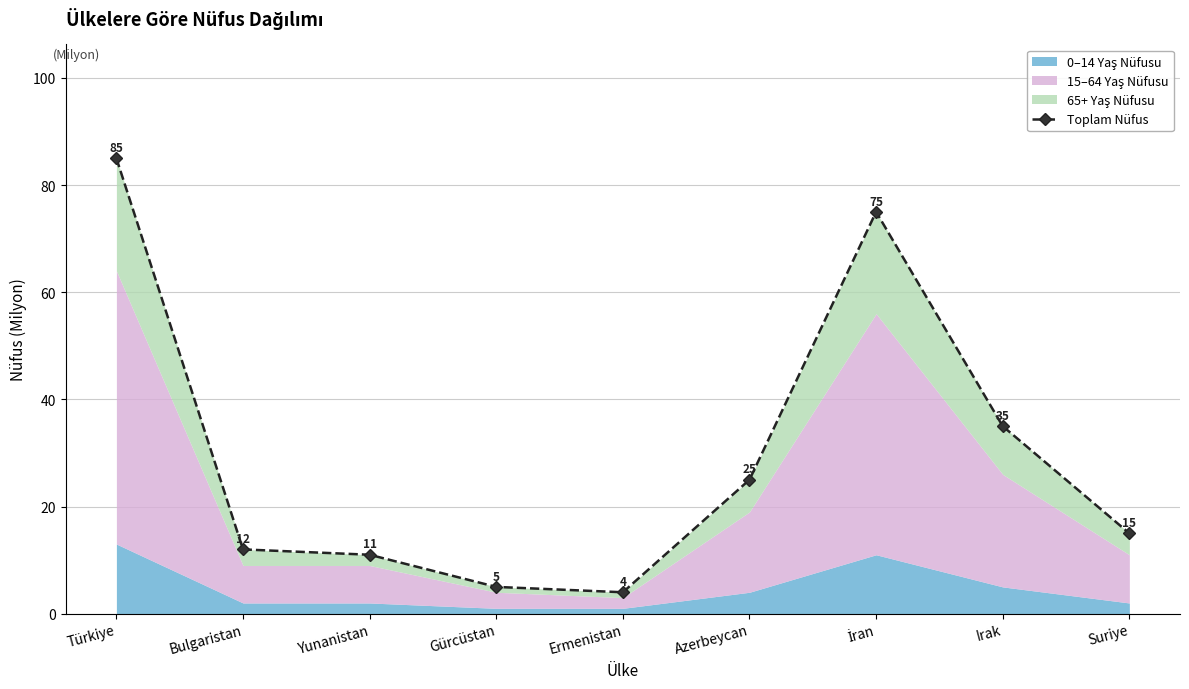

How many lines are shown in the chart?

1